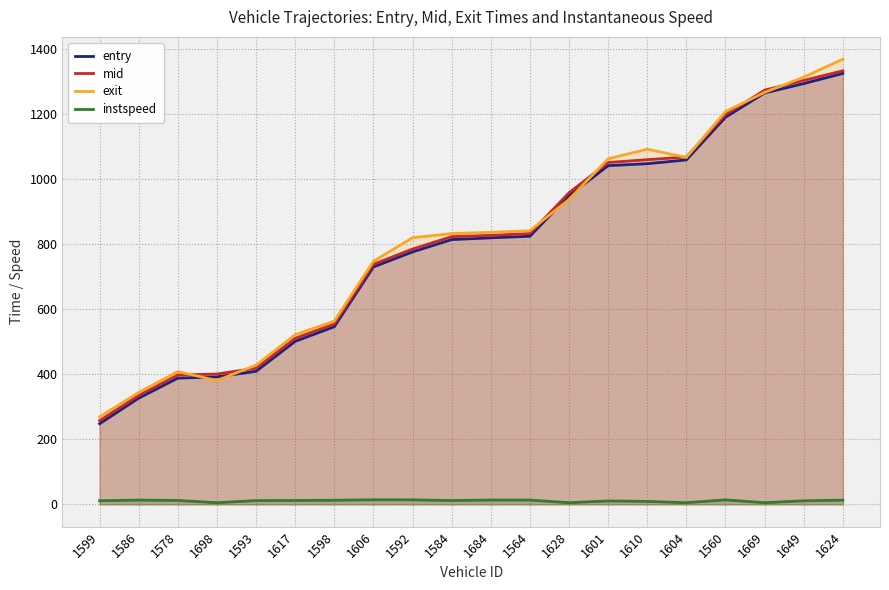

What is the difference between the mid values at 1593 and 1592?

366.1